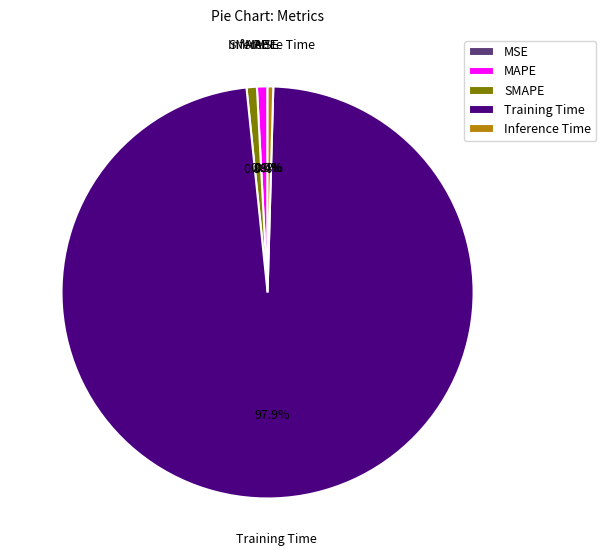

Which category has the biggest portion of the pie?

Training Time